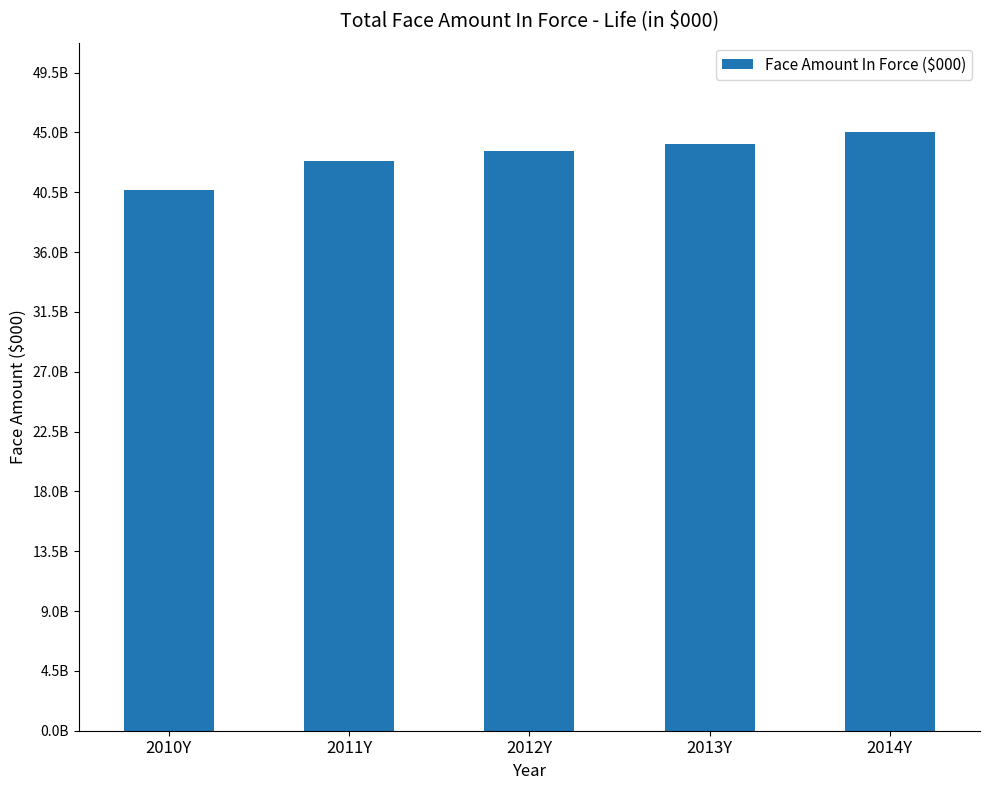

Are the bars horizontal?

No